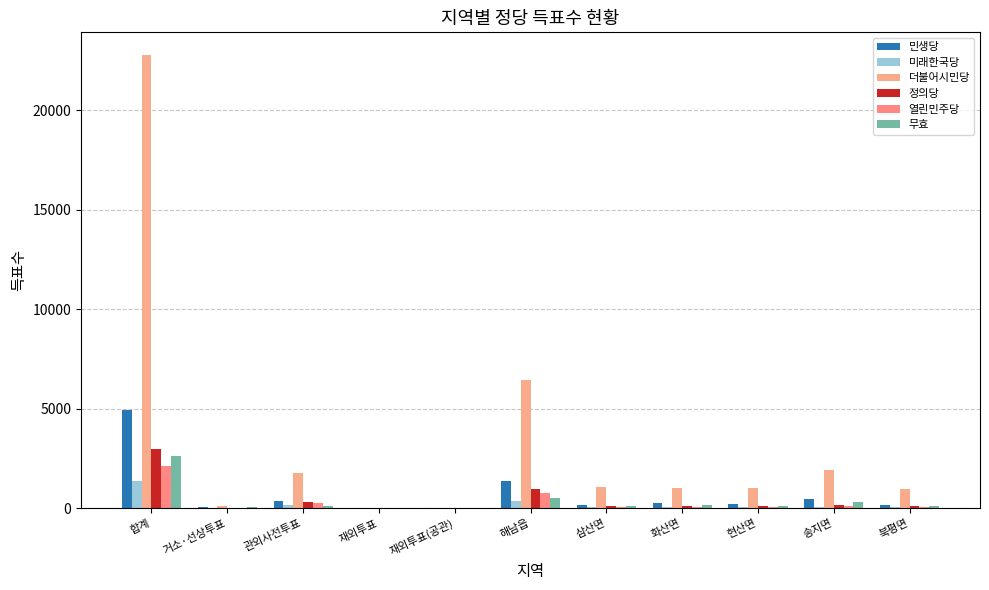

What is the total value across all series at 관외사전투표?

3071